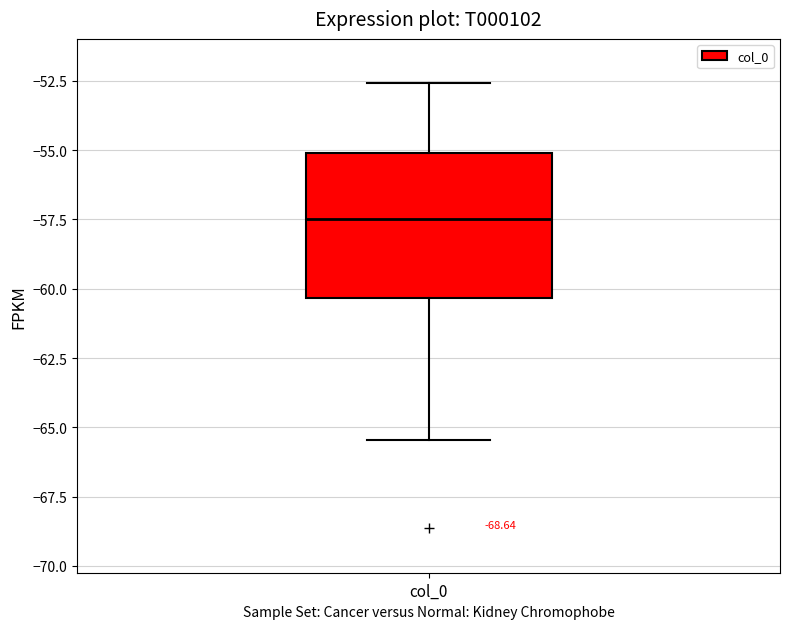

Where does the lower whisker of the box for col_0 end on the y-axis? The values are not printed on the chart, so give them approximately, as read against the axis.

-65.5